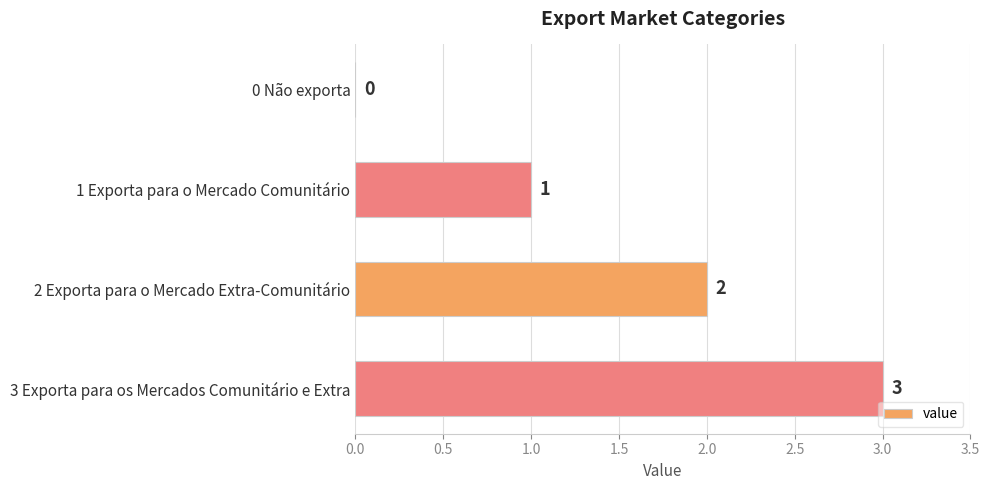

What is the maximum value shown in the chart?

3